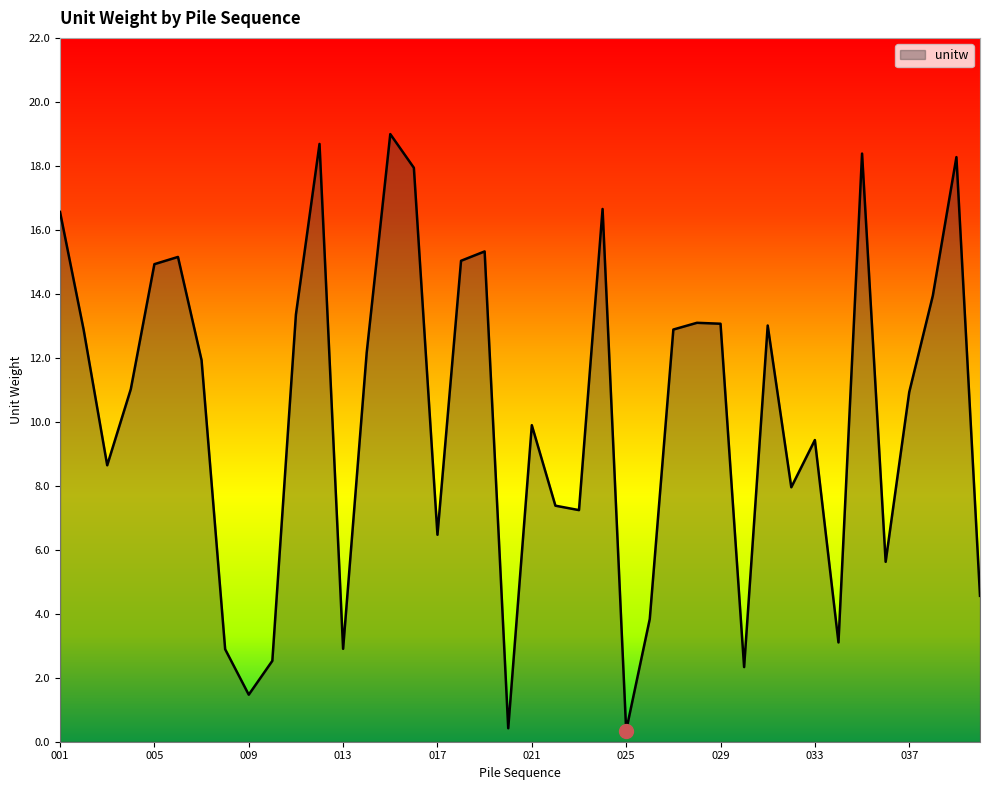

What is the greatest value displayed?

19.0